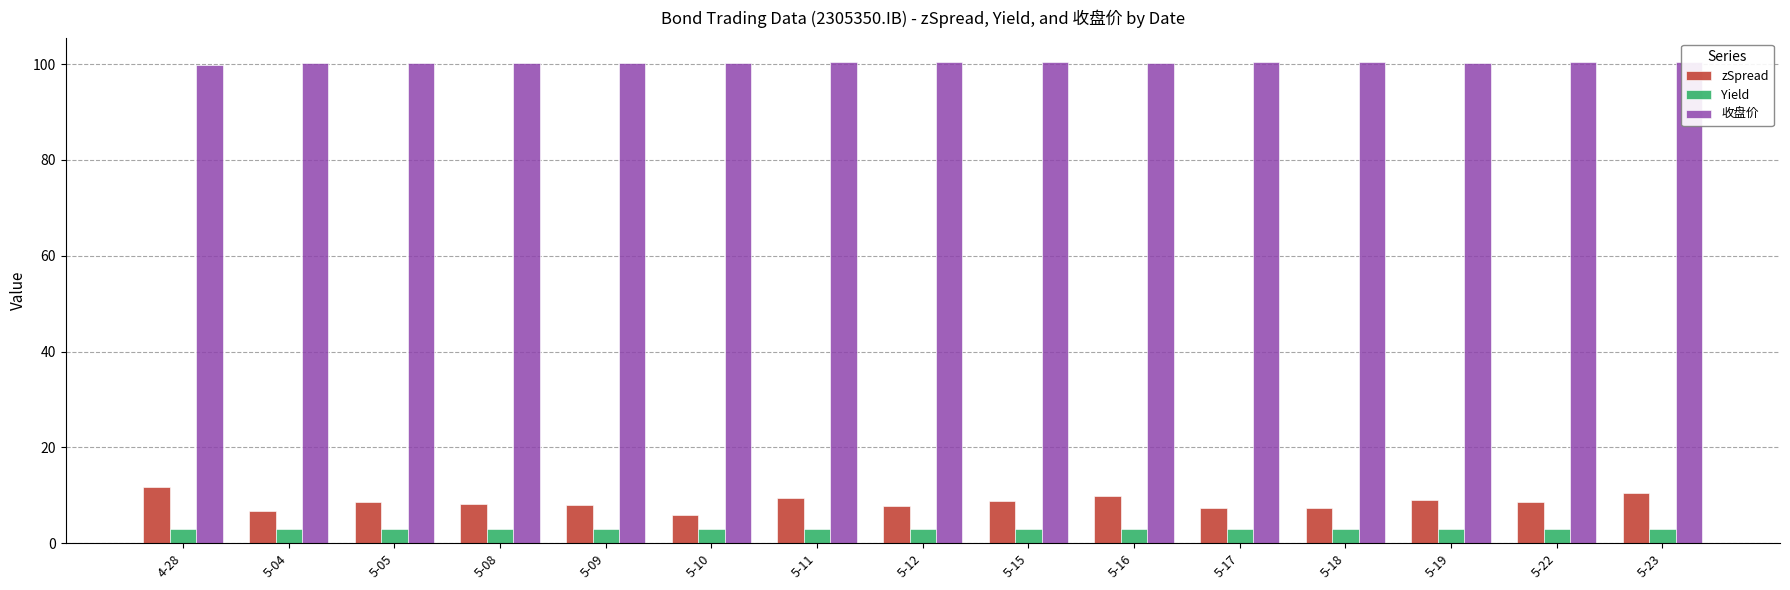

What is the label of the 6th bar from the left?

5-10